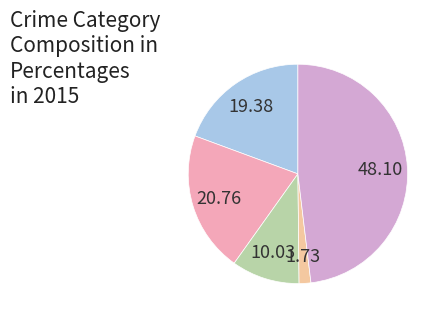

Is there a majority slice in this chart?

No